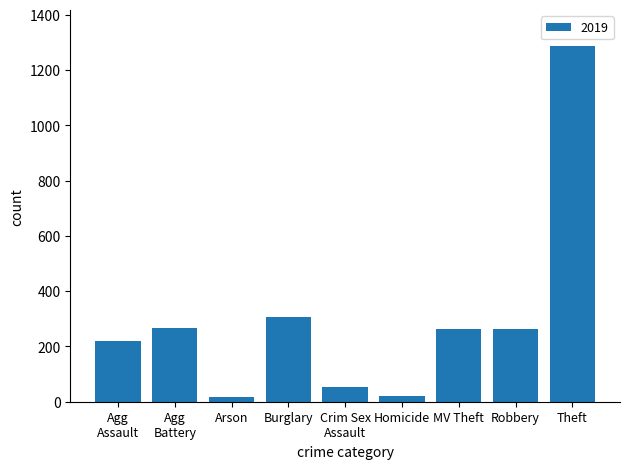

At which label is the value closest to 652?

Burglary